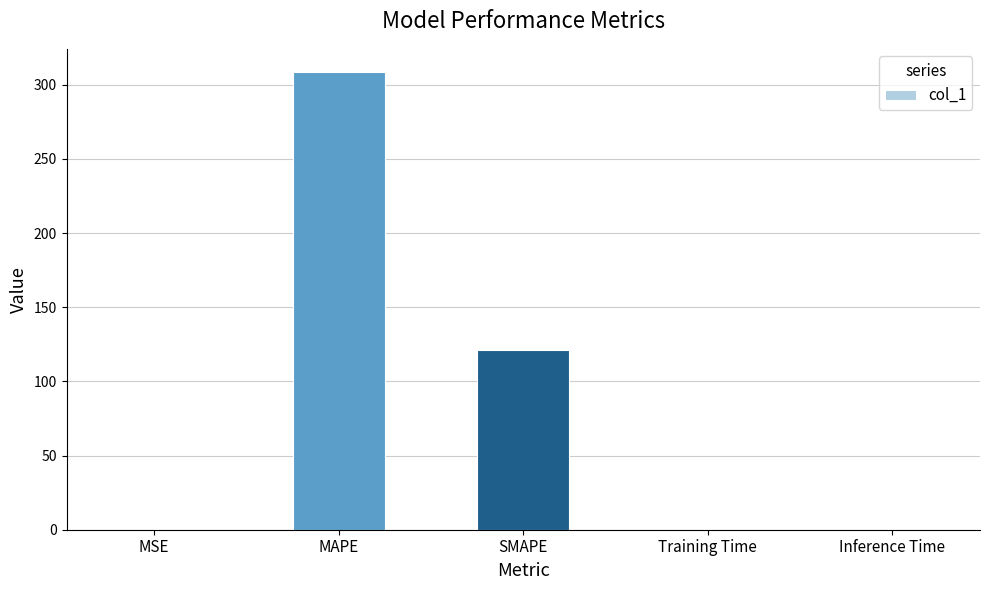

Where is the data nearest to the value 154?

SMAPE